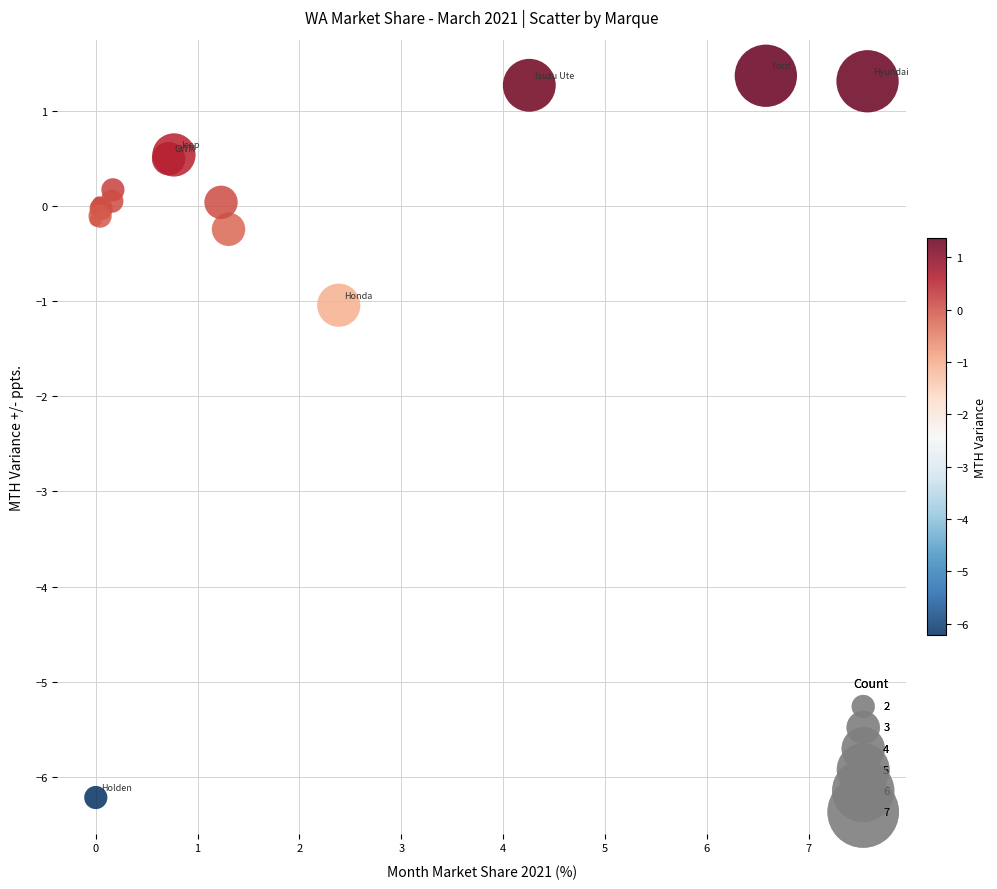

What Y value in the scatter plot is closest to -2?

-1.0